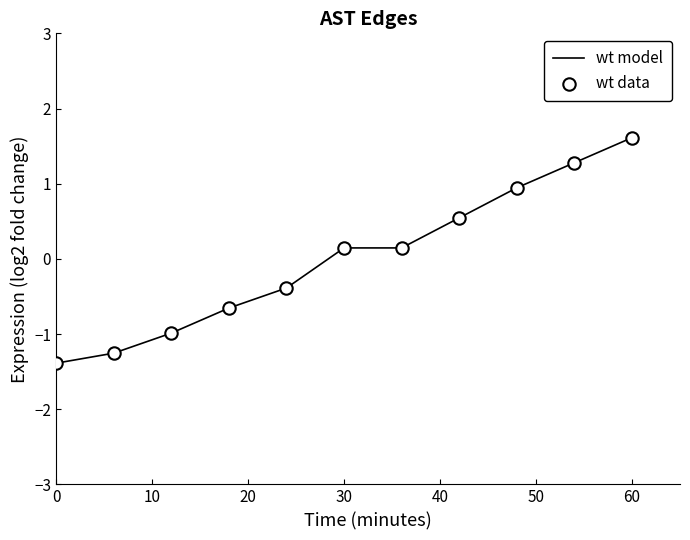

What is the difference between the maximum and minimum values?

3.0